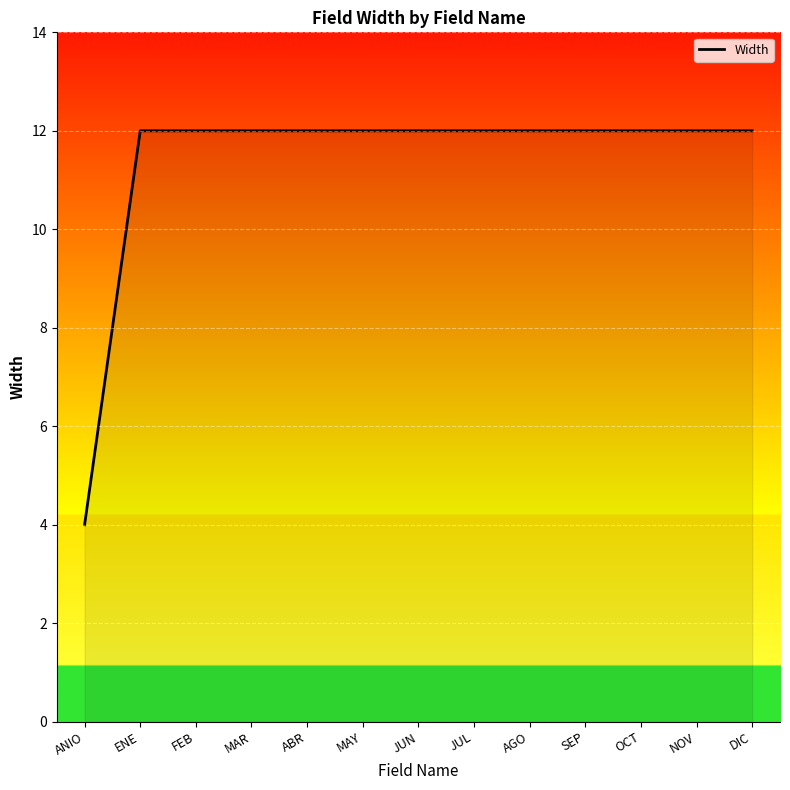

True or false: the data shows 12 at NOV.

True